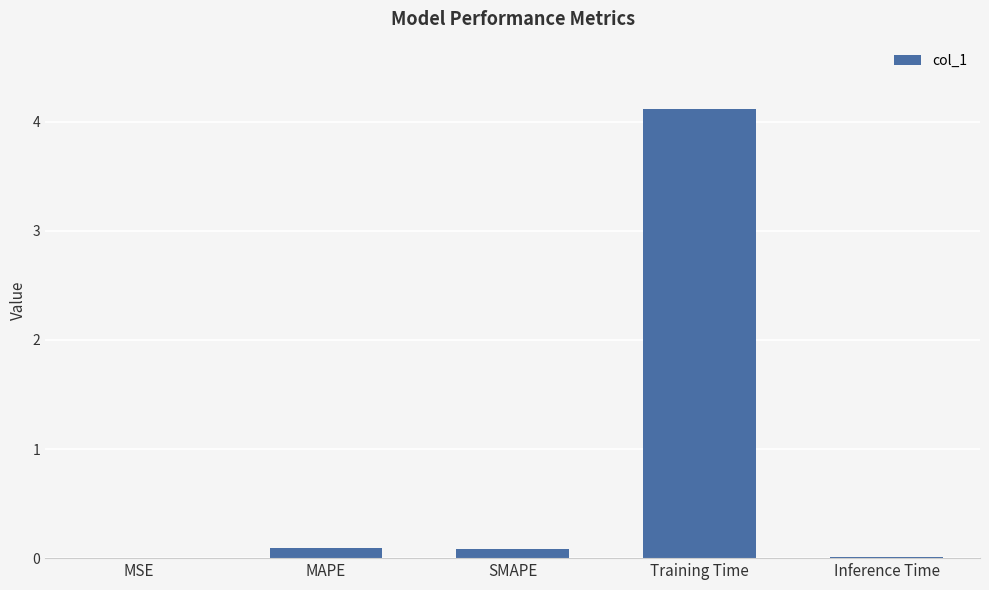

What is the sum of all values?

4.3